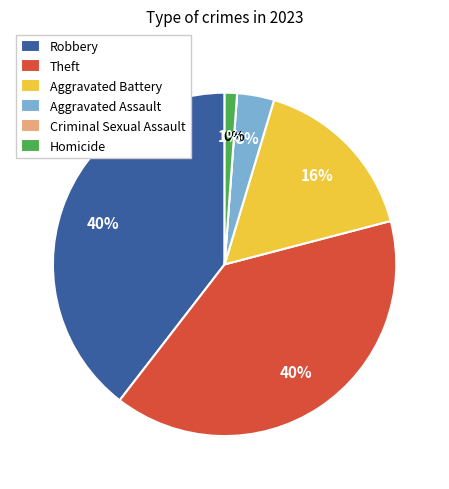

Which category has the smallest portion of the pie?

Criminal Sexual Assault